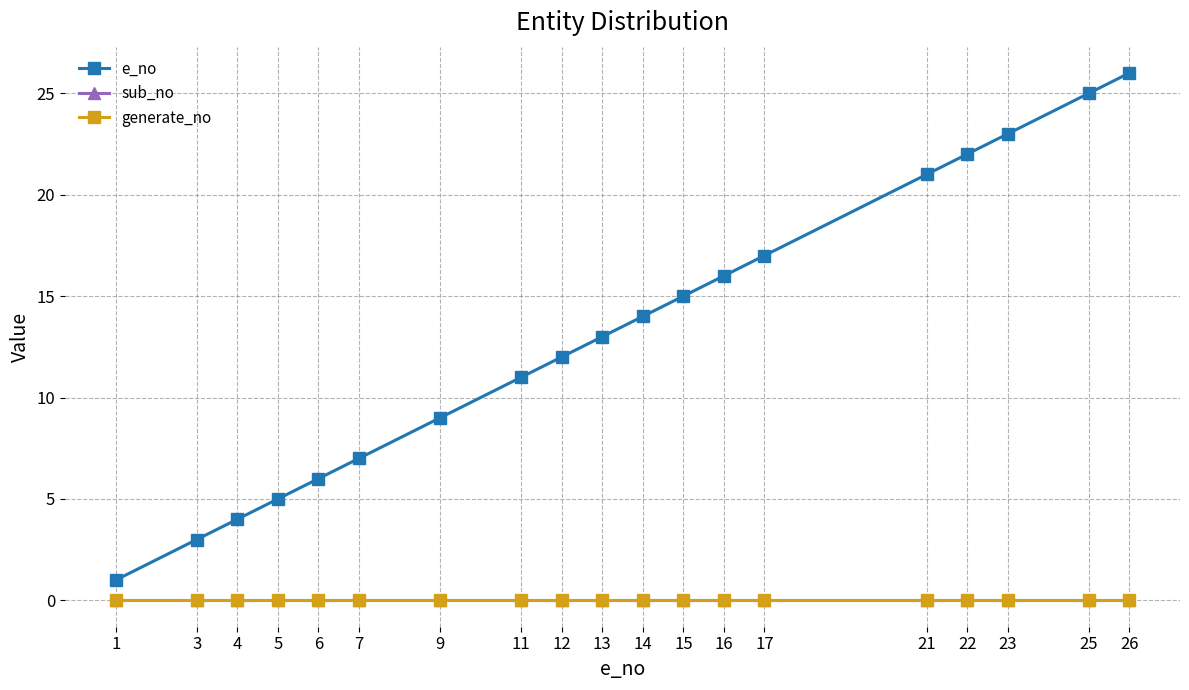

Reading left to right, transcribe all the data shown in this chart.

e_no: 1	3	4	5	6	7	9	11	12	13	14	15	16	17	21	22	23	25	26
sub_no: 0	0	0	0	0	0	0	0	0	0	0	0	0	0	0	0	0	0	0
generate_no: 0	0	0	0	0	0	0	0	0	0	0	0	0	0	0	0	0	0	0